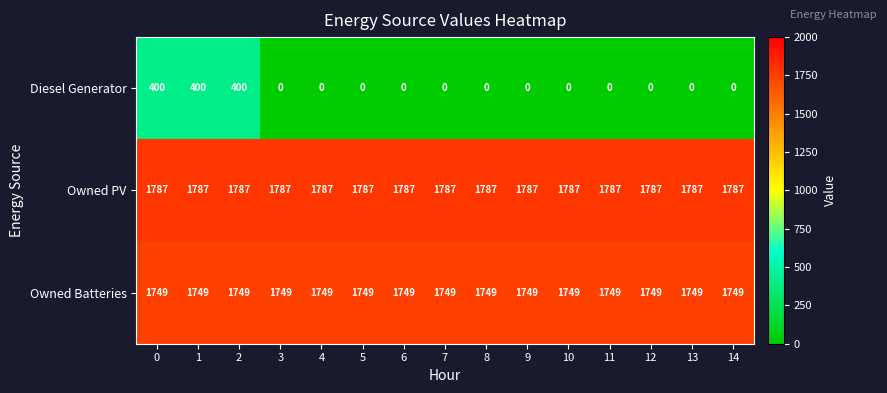

What is the sum of all Owned Batteries values?

26235